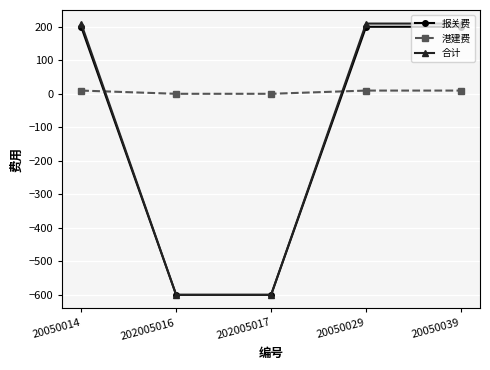

What is the smallest value displayed?

-600.0